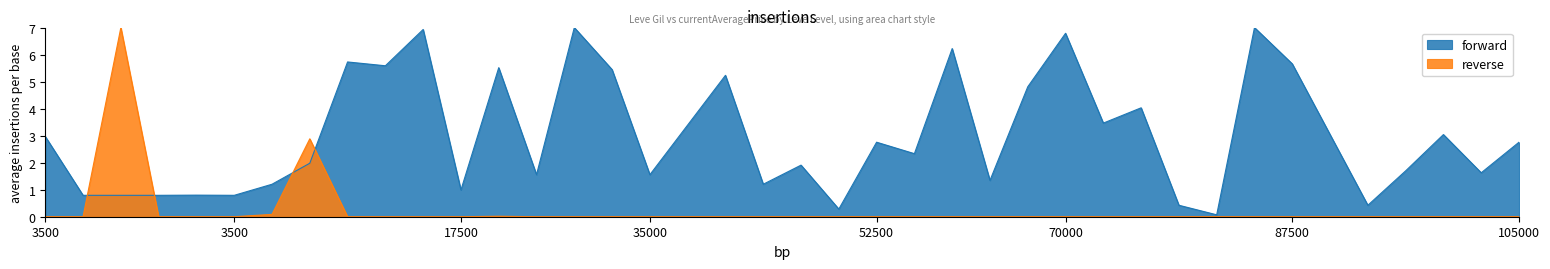

What is the spread (max minus min) of values at 3500?

3.0